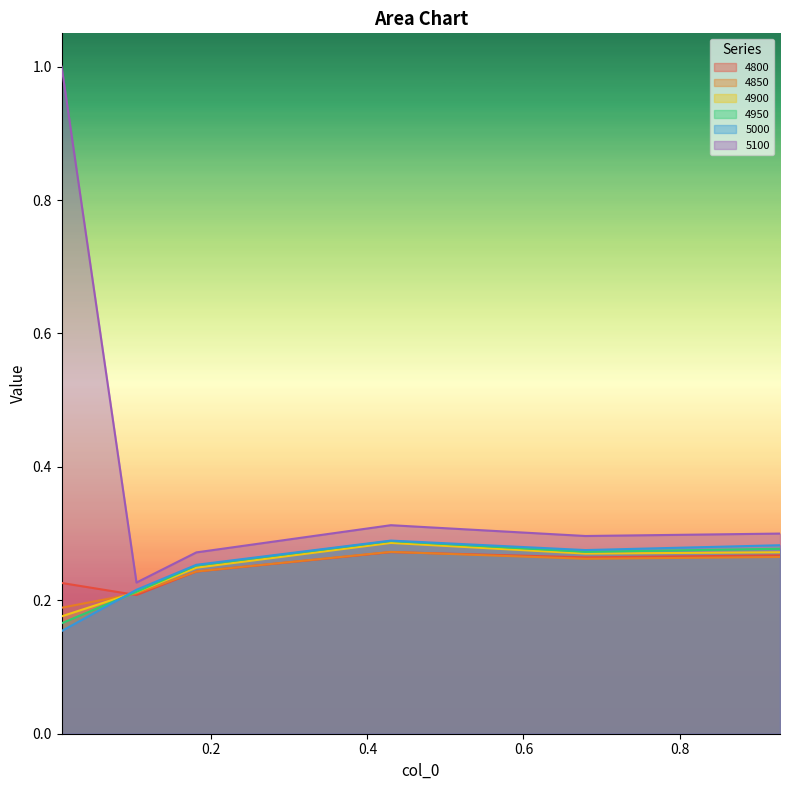

Which has a higher value, 0.4301369863013699 or 0.1041095890410959?

0.4301369863013699